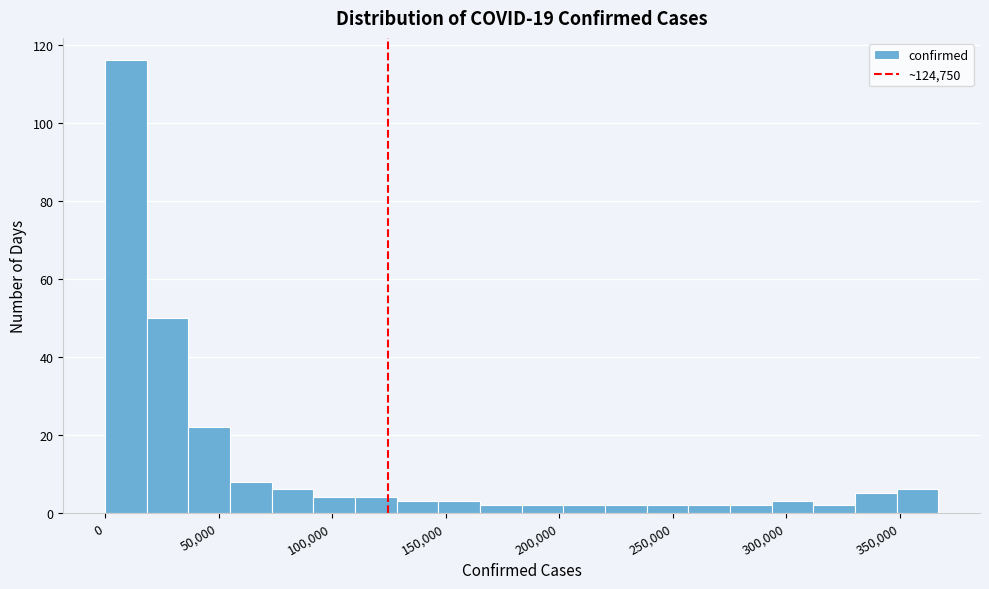

Around what value on the x-axis is the tallest bar? Give the approximate position of its centre, as read against the axis.

10000